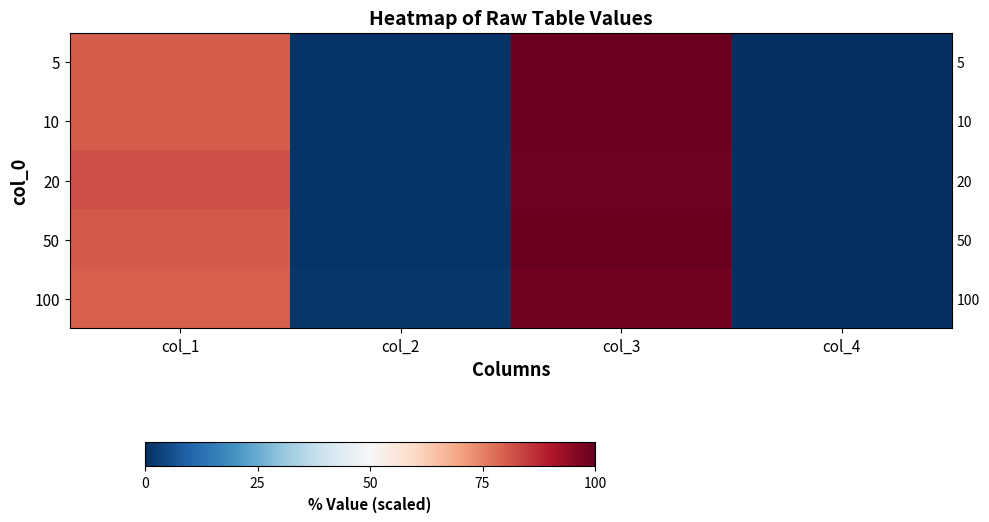

Between col_4 and col_2, which is larger?

col_2